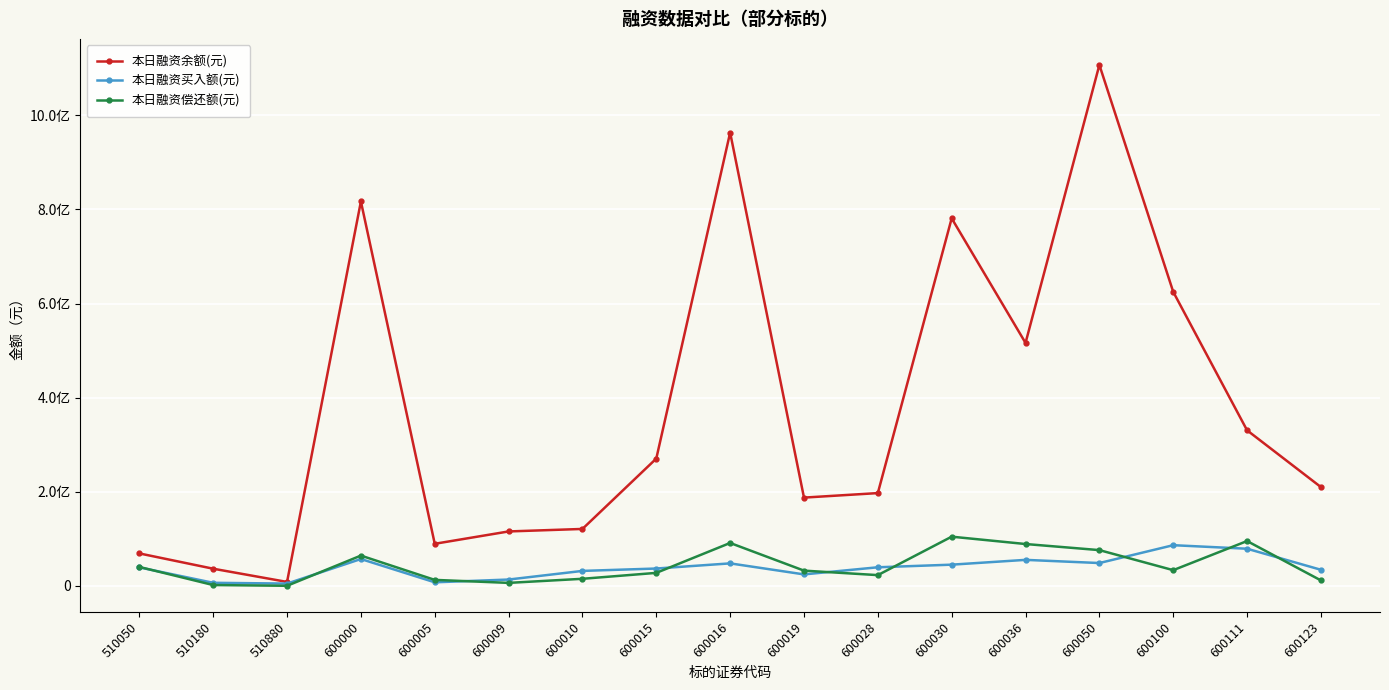

What is the minimum value for 本日融资余额(元)?

8463626